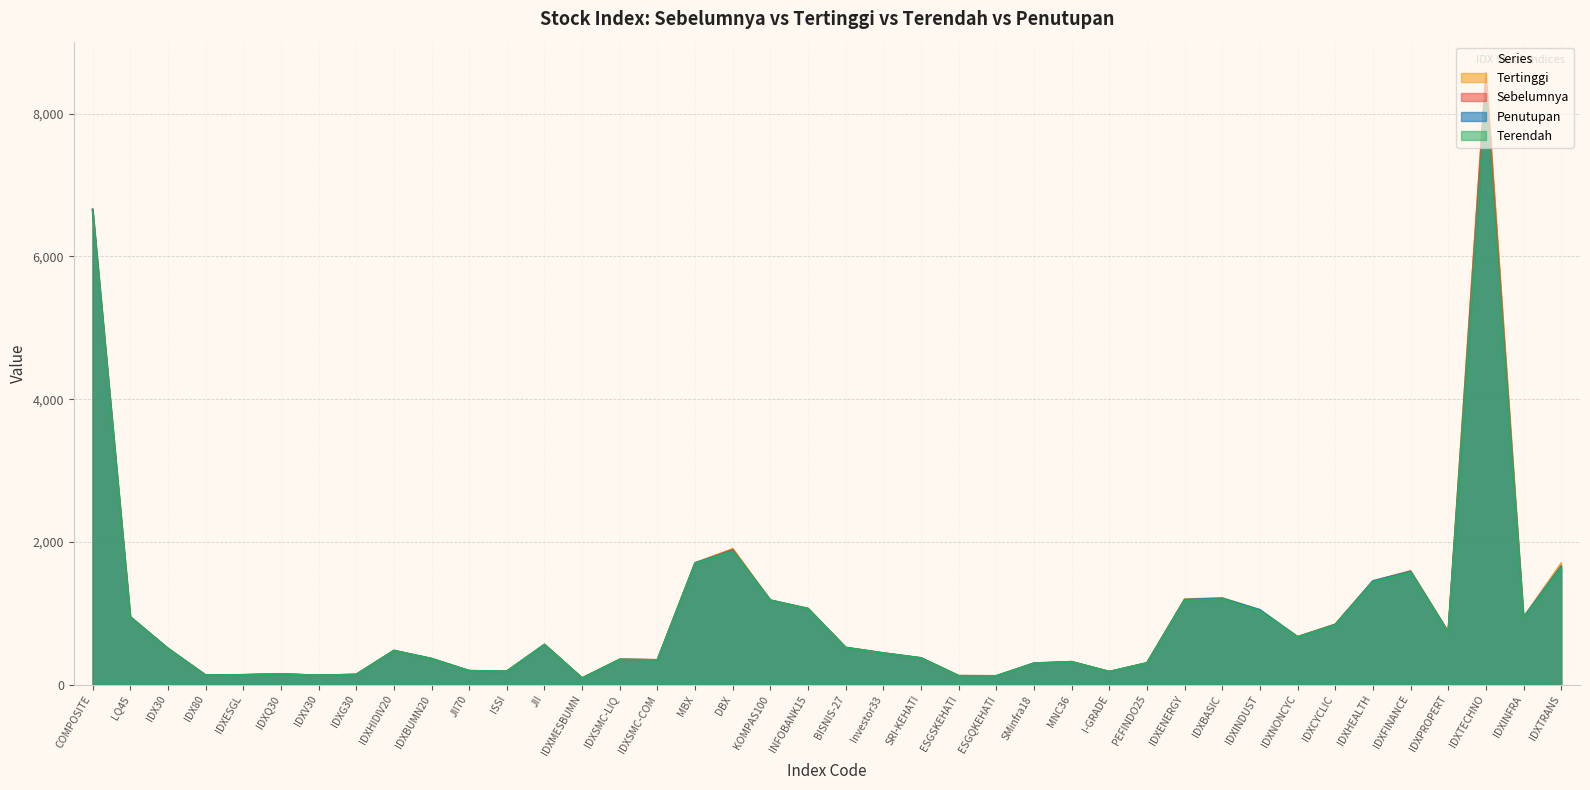

Which category has the highest value across all series?

IDXTECHNO